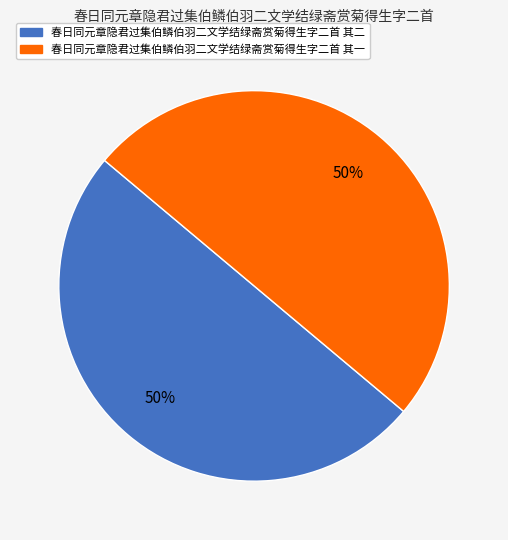

What percentage is the 春日同元章隐君过集伯鳞伯羽二文学结绿斋赏菊得生字二首 其二 slice, to the nearest percent?

50%